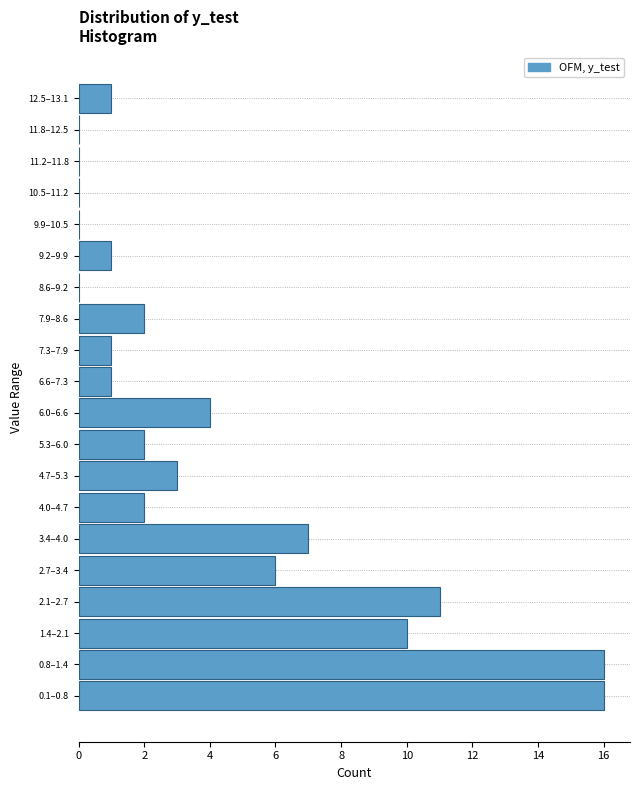

Reading bottom to top, what are all the values shown in this chart?

0.1–0.8=16	0.8–1.4=16	1.4–2.1=10	2.1–2.7=11	2.7–3.4=6	3.4–4.0=7	4.0–4.7=2	4.7–5.3=3	5.3–6.0=2	6.0–6.6=4	6.6–7.3=1	7.3–7.9=1	7.9–8.6=2	8.6–9.2=0	9.2–9.9=1	9.9–10.5=0	10.5–11.2=0	11.2–11.8=0	11.8–12.5=0	12.5–13.1=1